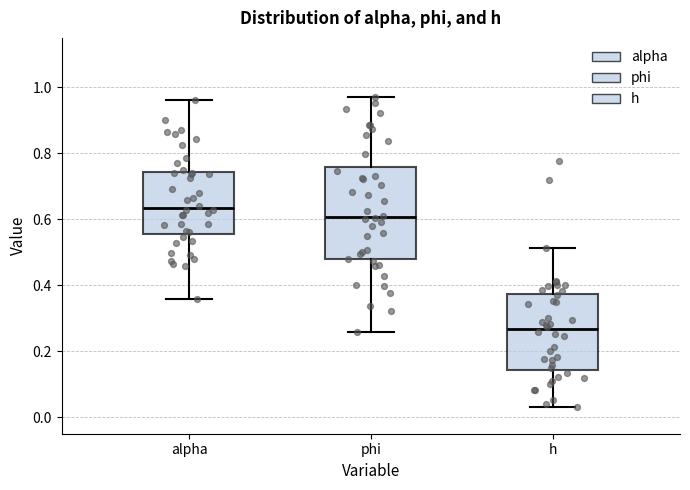

Which box is the tallest, from its lower edge to its upper edge?

phi